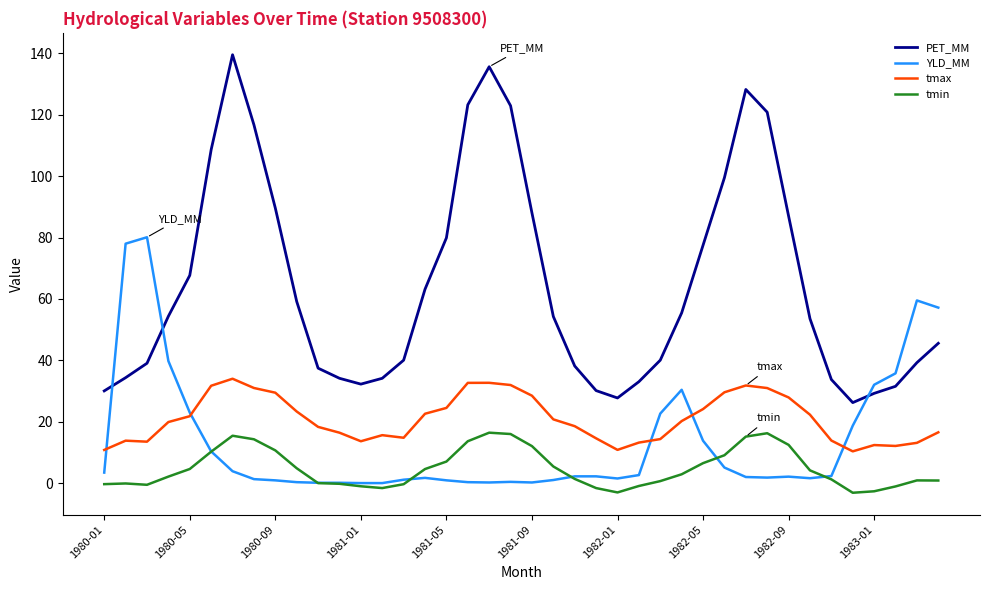

What are all the series names shown in the legend?

PET_MM, YLD_MM, tmax, tmin